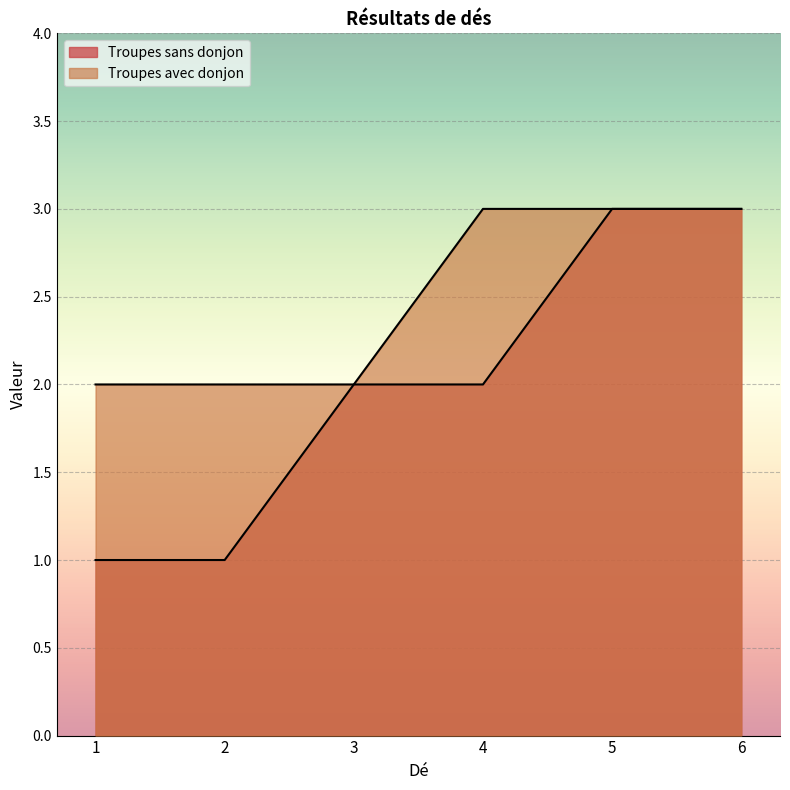

The Troupes sans donjon series shows 4 at 3. True or false?

False